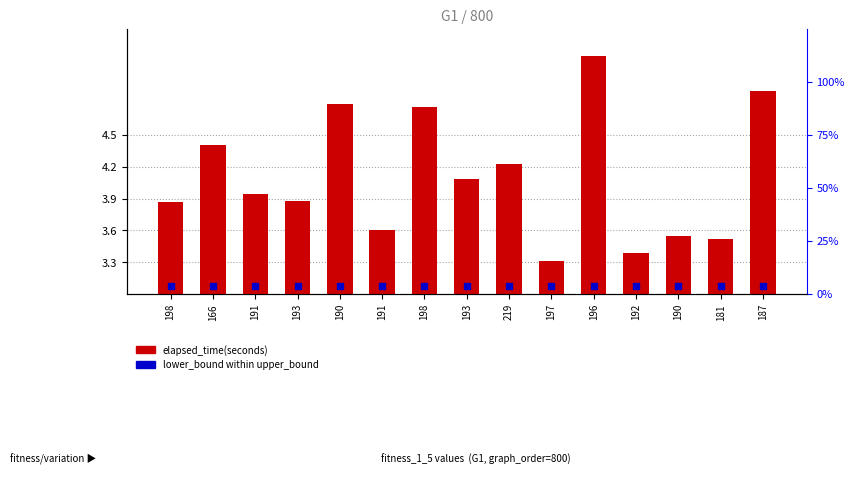

Is the value of lower_bound (percentile rank) at 191 greater than the value of elapsed_time(seconds) at 166?

No